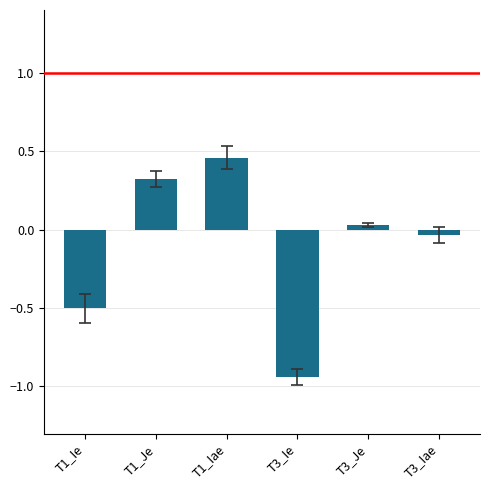

Does the chart contain stacked bars?

No